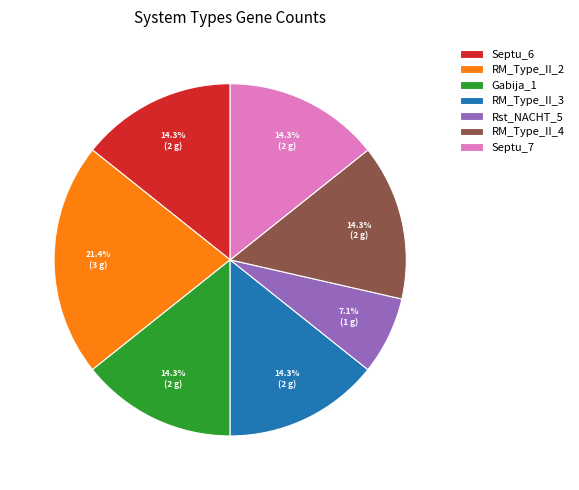

Is there any slice that represents more than half of the pie?

No